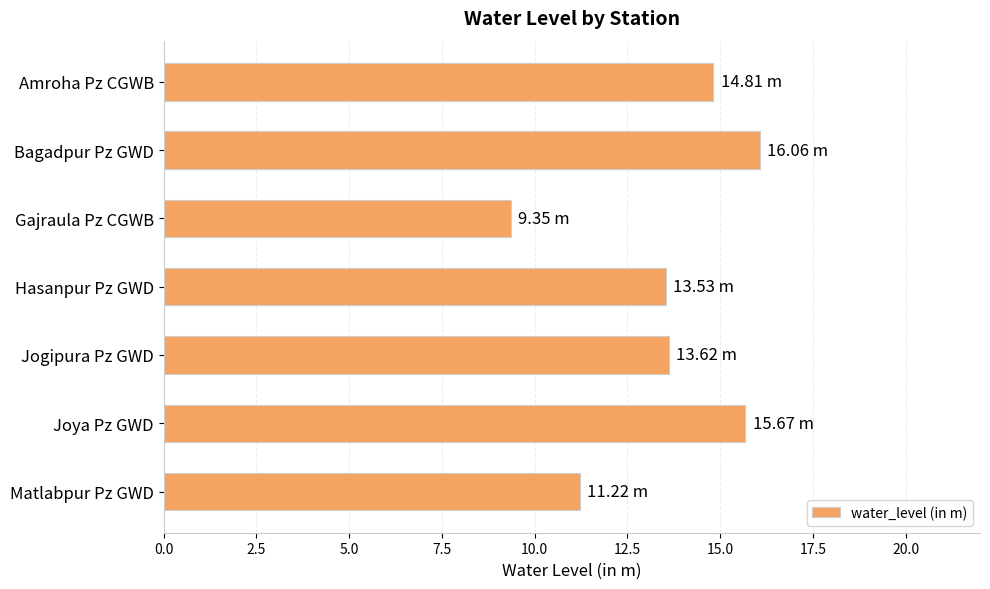

What is the sum of all values?

94.3